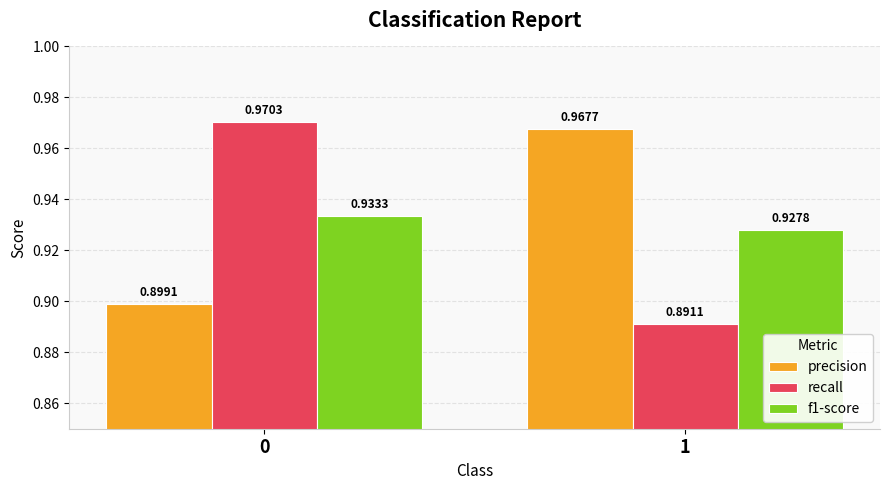

Rank the series by their maximum value, from highest to lowest.

recall, precision, f1-score